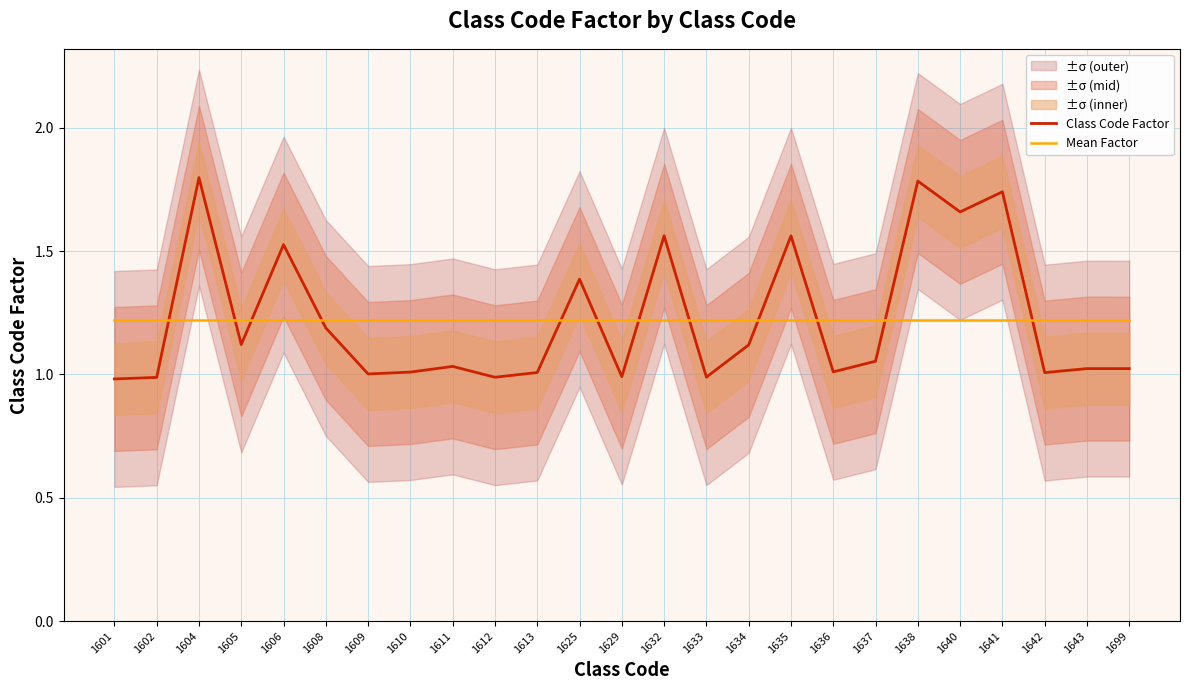

What is the maximum value shown in the chart?

1.8